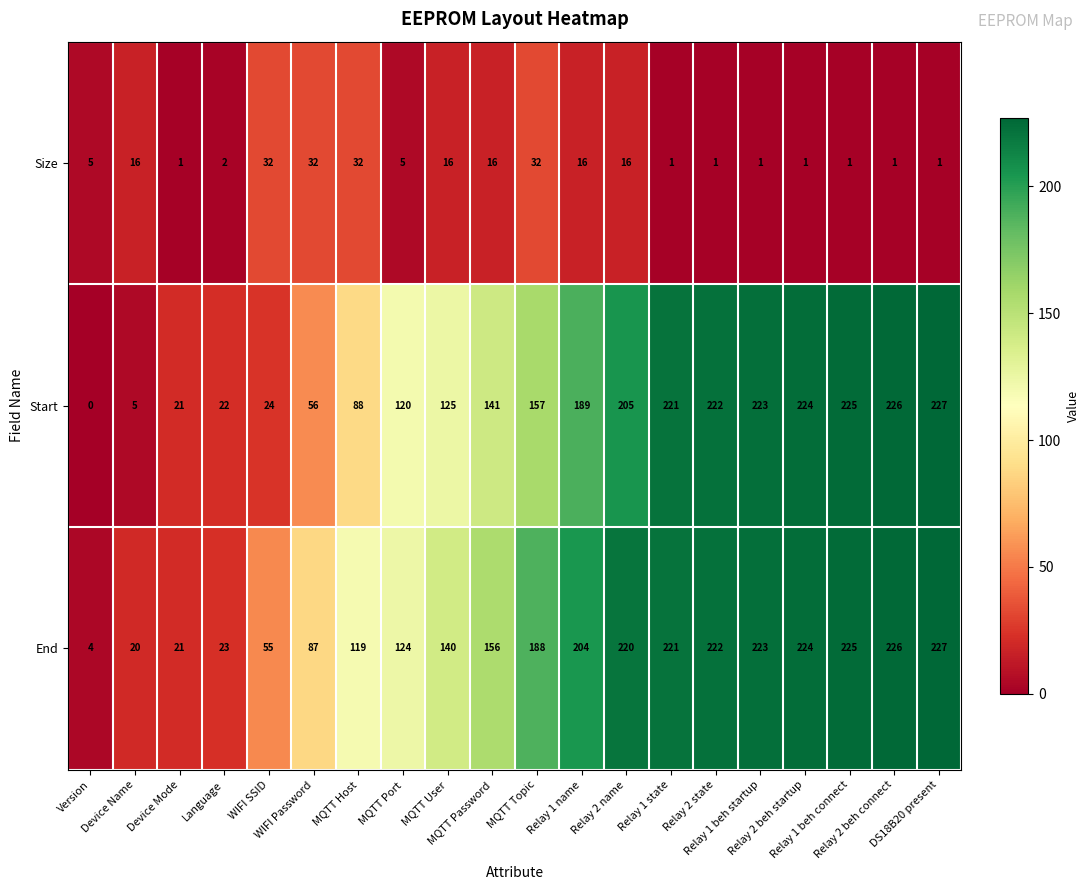

What is the spread (max minus min) of values at MQTT Port?

119